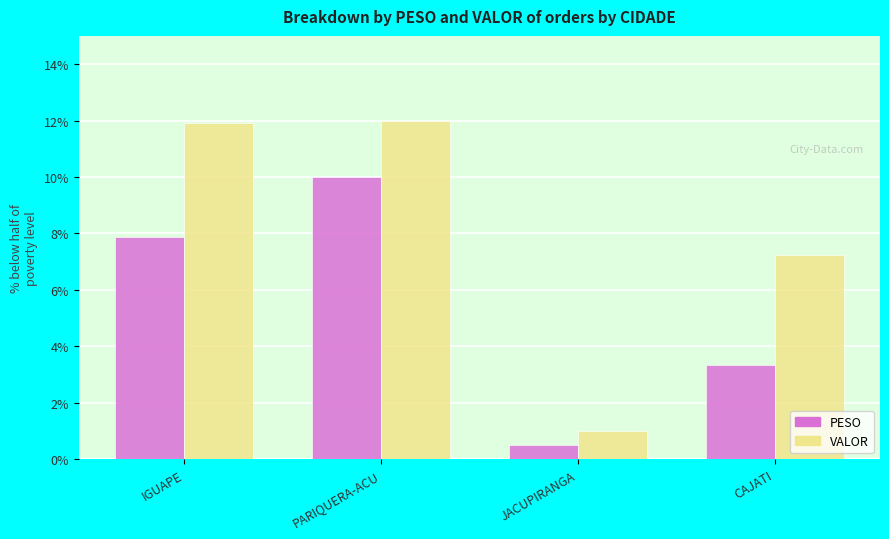

What is the label of the 4th bar from the left?

CAJATI